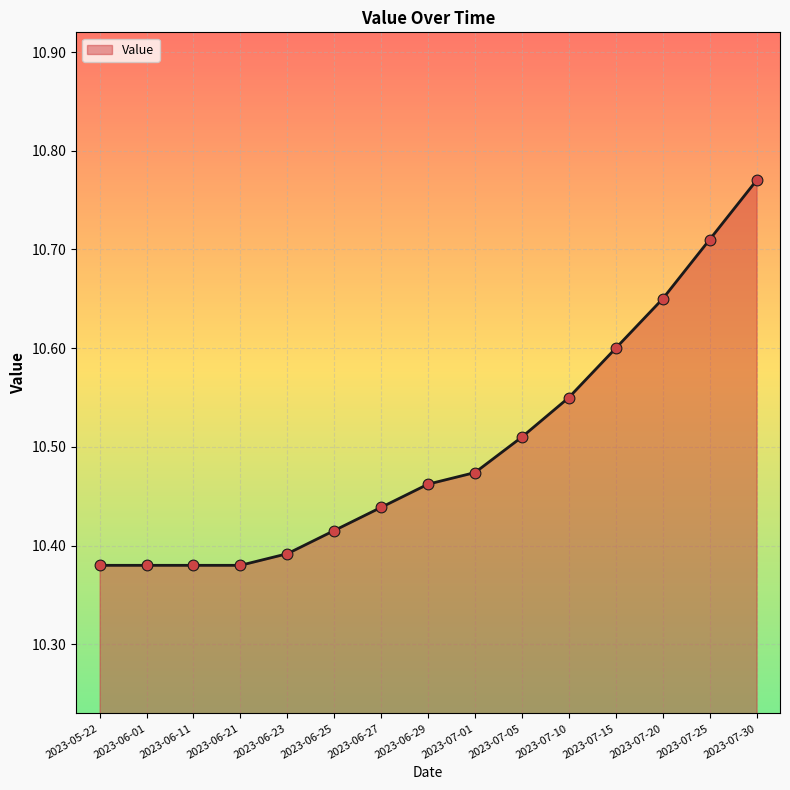

Which has a higher value, 2023-07-05 or 2023-06-29?

2023-07-05